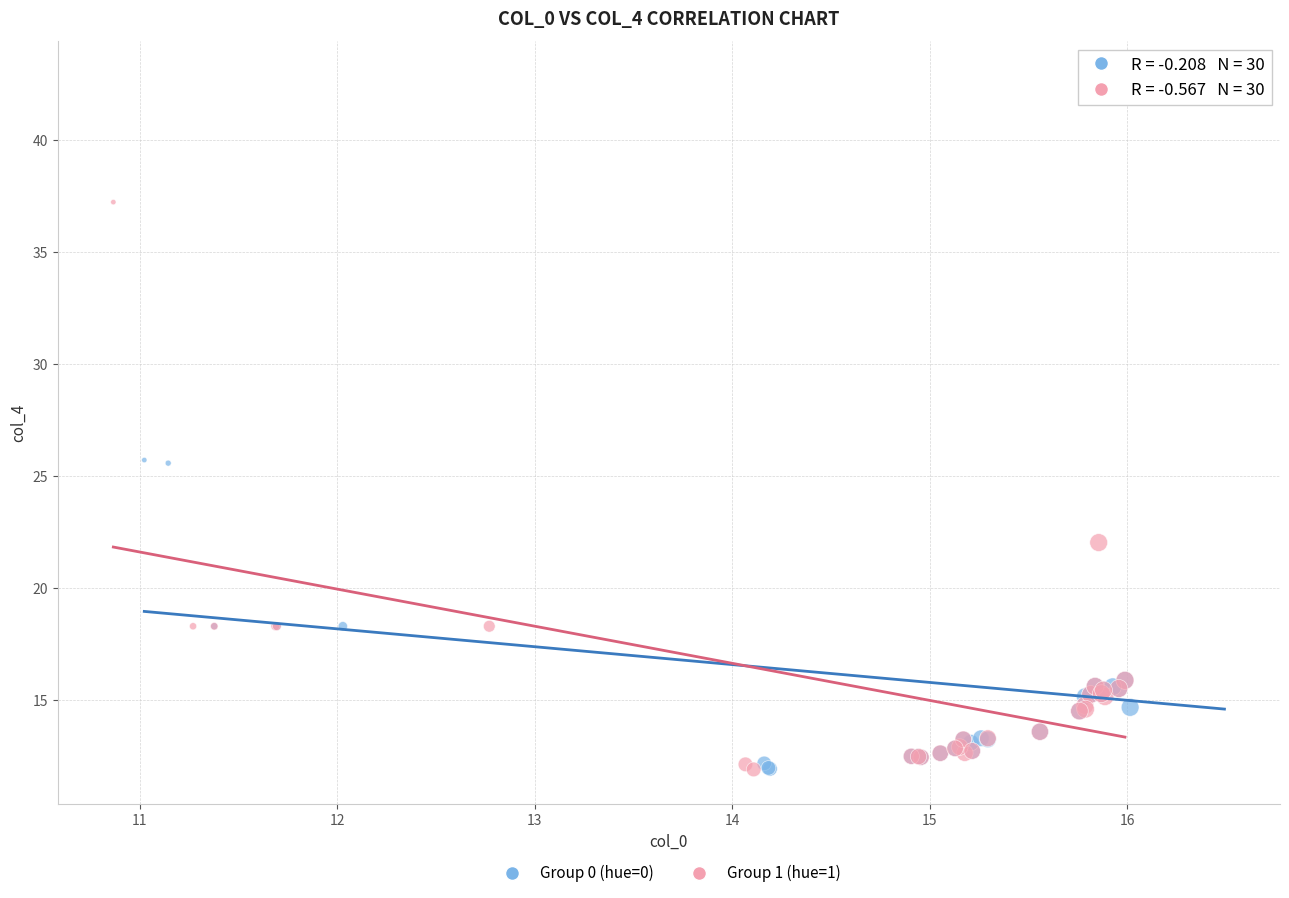

Which series reaches the maximum Y coordinate?

Group 0 (hue=0)